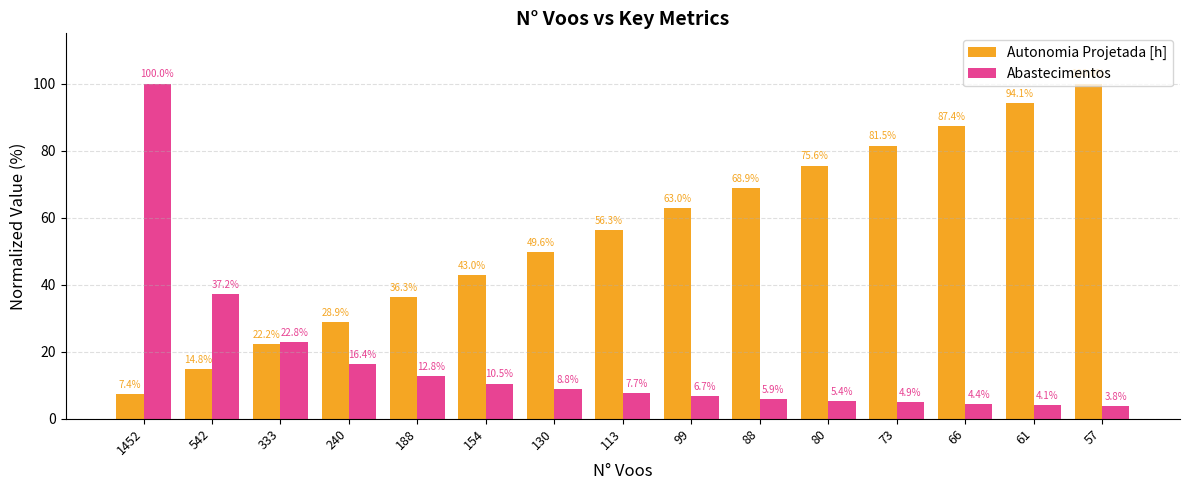

Are the bars horizontal?

No